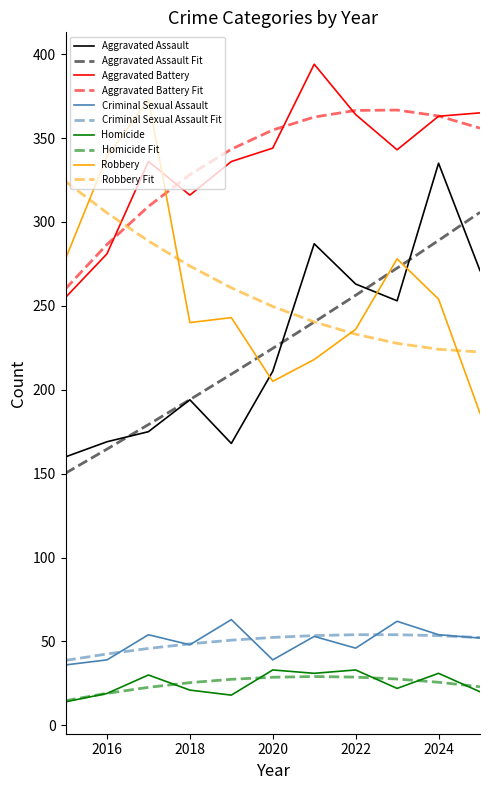

What is the smallest value displayed?

14.0